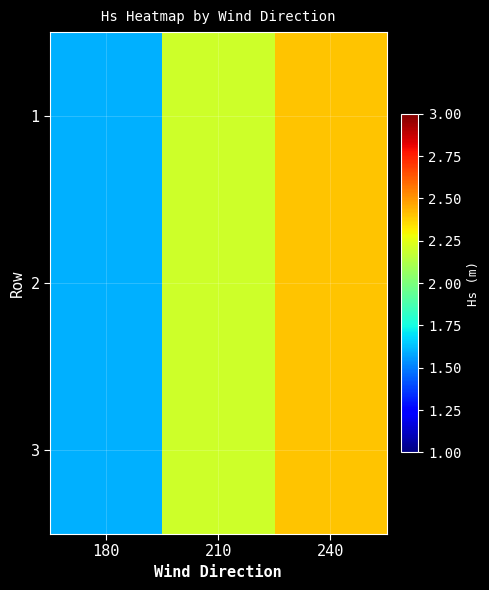

How many data points does each series have?

3